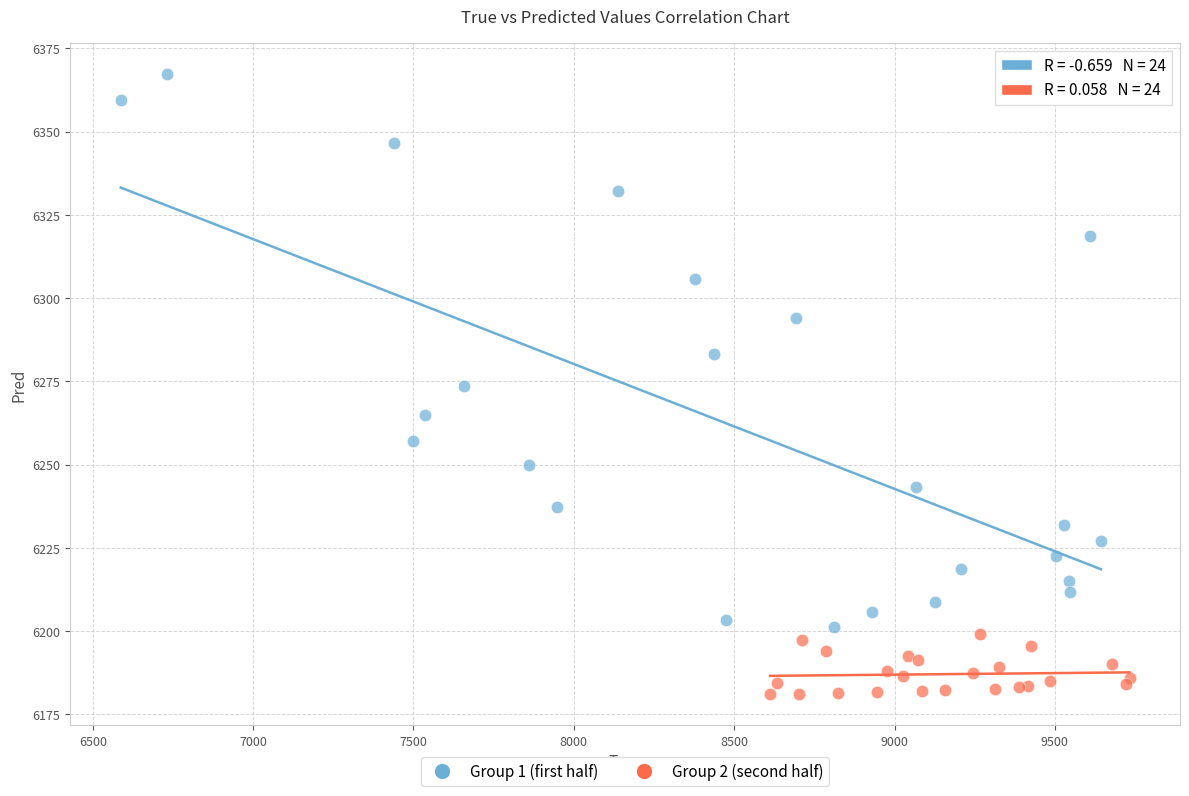

Which series contains the highest Y value?

Group 1 (first half)